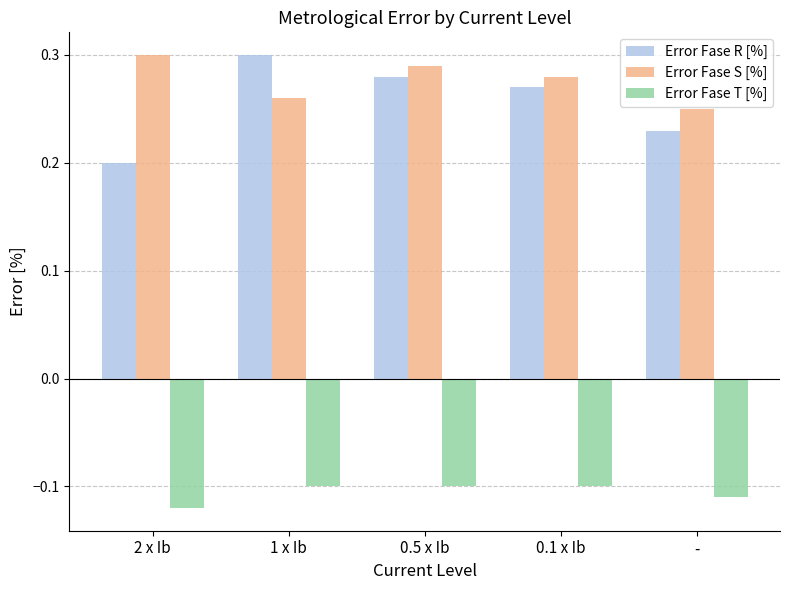

Is the value of Error Fase T [%] at 1 x Ib greater than the value of Error Fase R [%] at 0.1 x Ib?

No